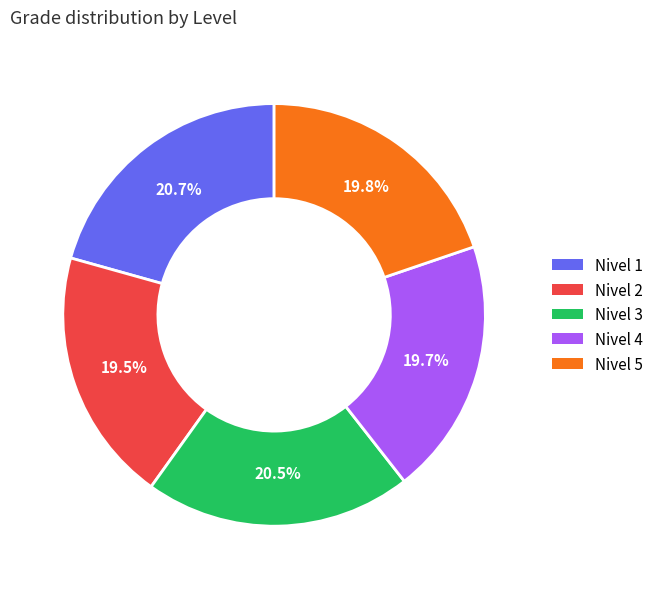

What percentage is NOT represented by Nivel 2?

80.5%